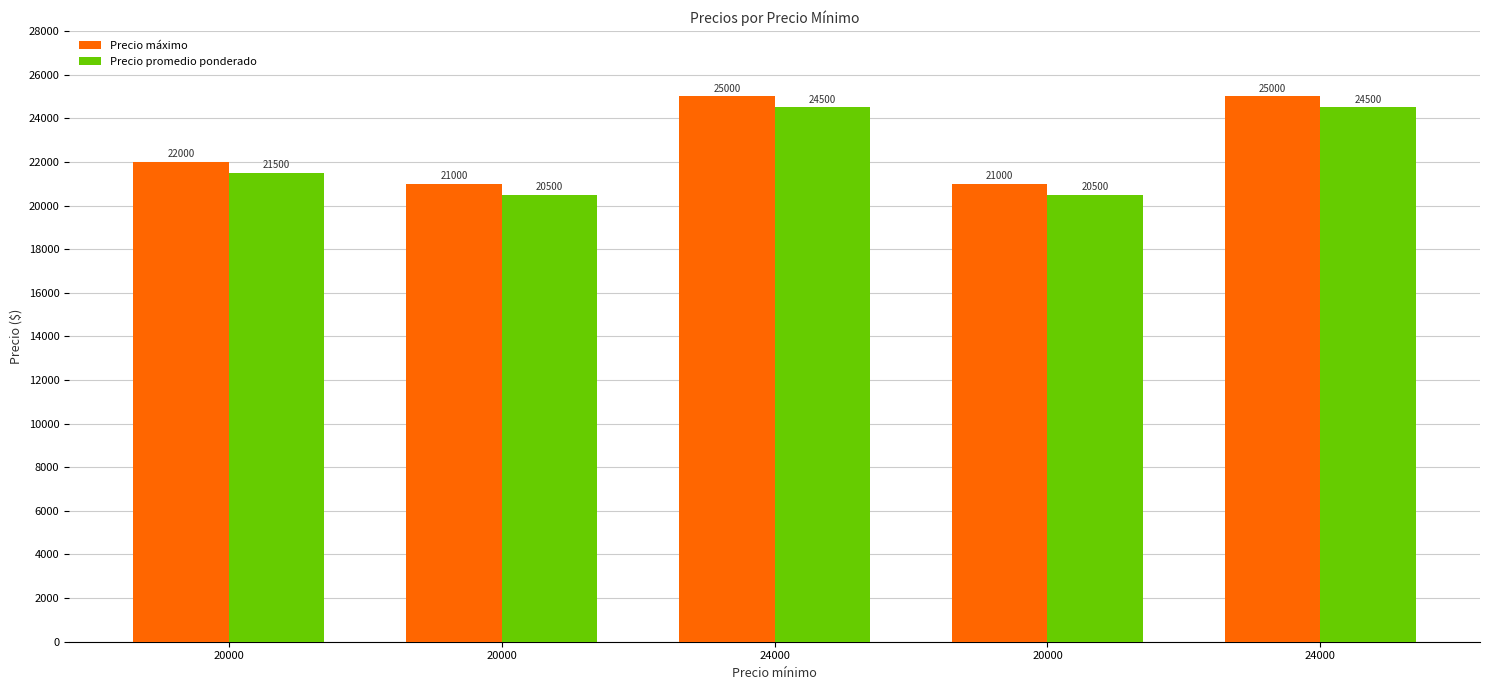

Reading right to left, transcribe all the data shown in this chart.

Precio máximo: 25000	21000	25000	21000	22000
Precio promedio ponderado: 24500	20500	24500	20500	21500